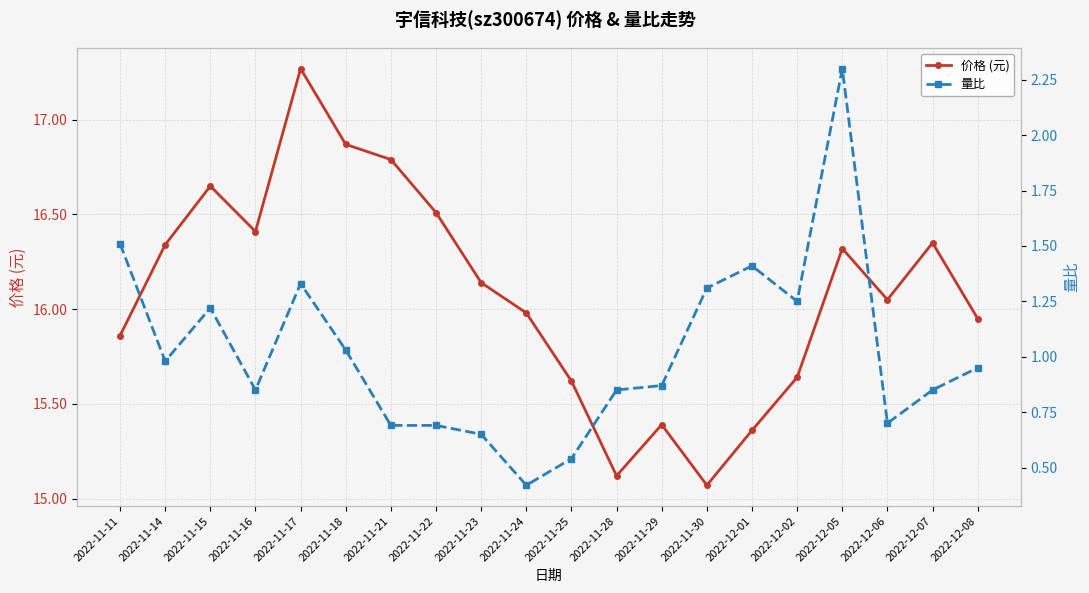

What are all the series names shown in the legend?

价格 (元), 量比